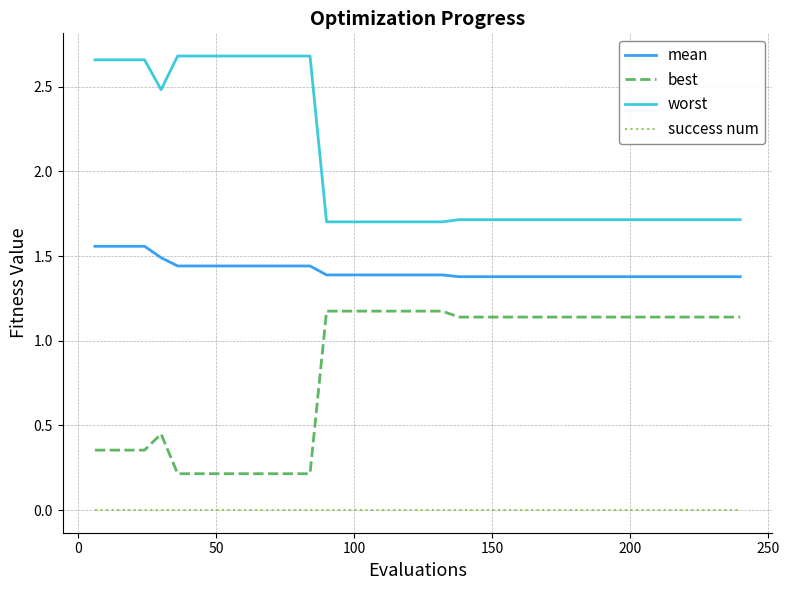

Which series has the largest total across all categories?

worst